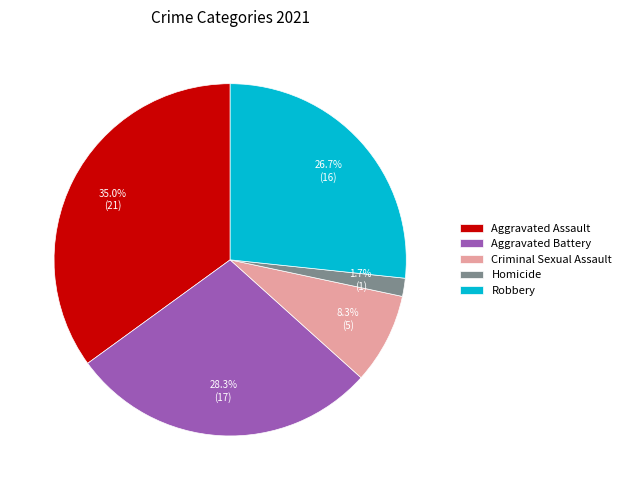

The Aggravated Assault slice represents 49% of the pie. True or false?

False